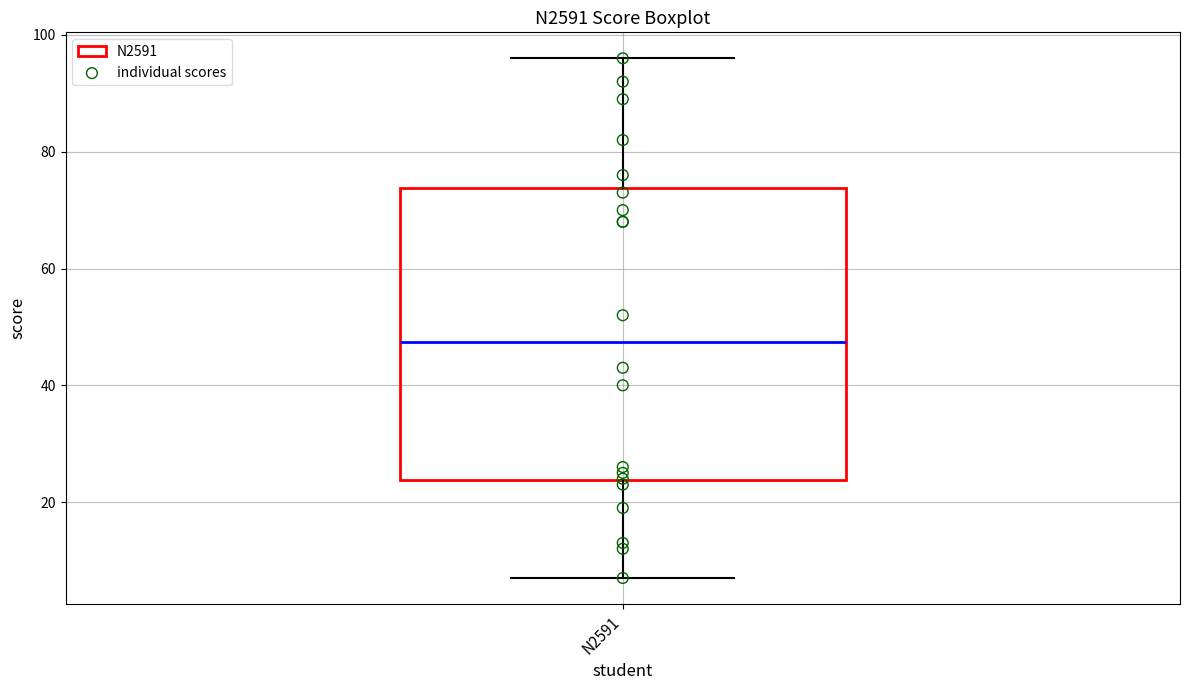

Read this box plot against the y-axis: the position of the median line, the range covered by the box, and the ends of both whiskers. The values are not printed on the chart, so give them approximately, as read against the axis.

median 48, box 24 to 74, whiskers 8 to 96